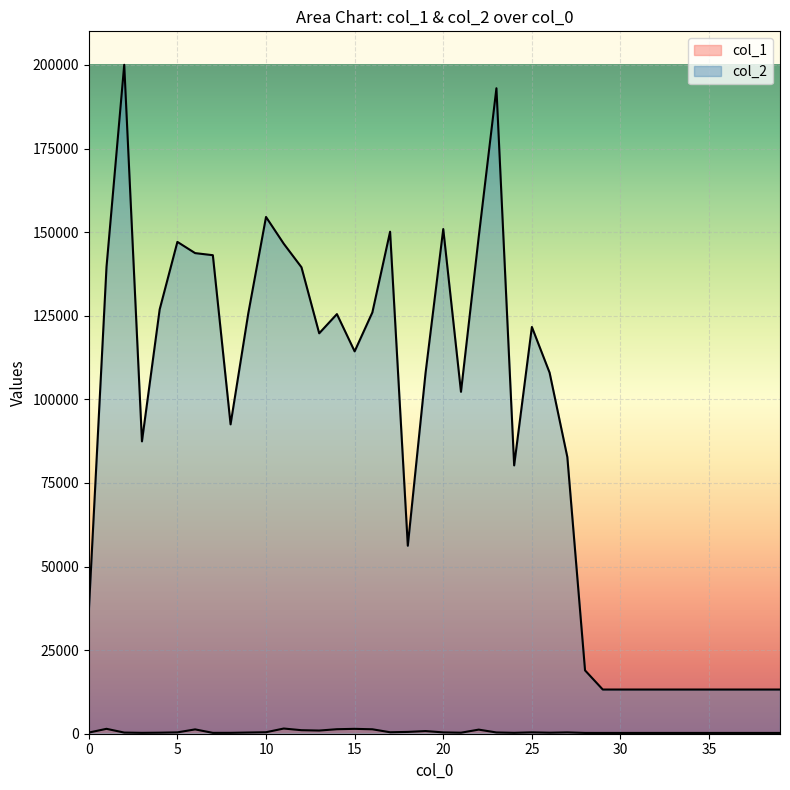

How many values in the col_1 series exceed 344?

19